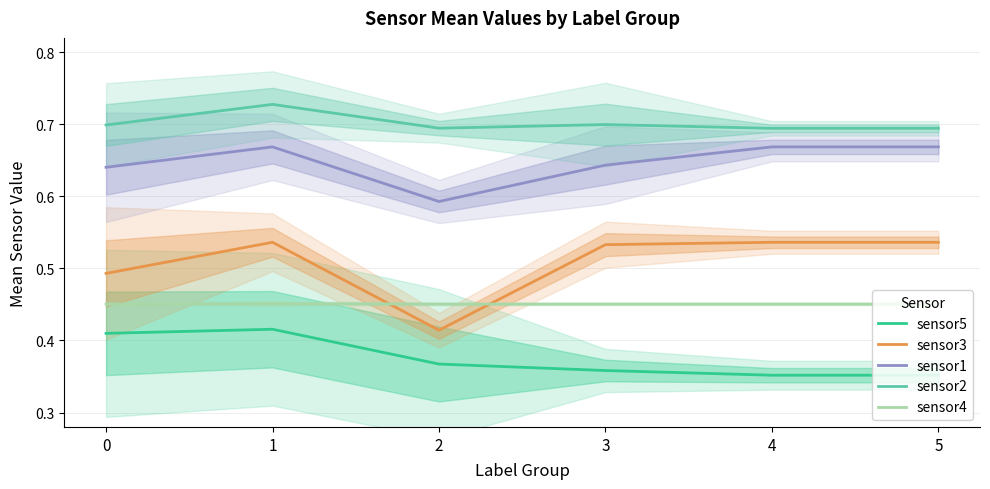

Reading right to left, extract all data points from this chart.

sensor5: 0.4	0.4	0.4	0.4	0.4	0.4
sensor3: 0.5	0.5	0.5	0.4	0.5	0.5
sensor1: 0.7	0.7	0.6	0.6	0.7	0.6
sensor2: 0.7	0.7	0.7	0.7	0.7	0.7
sensor4: 0.5	0.5	0.5	0.5	0.5	0.5